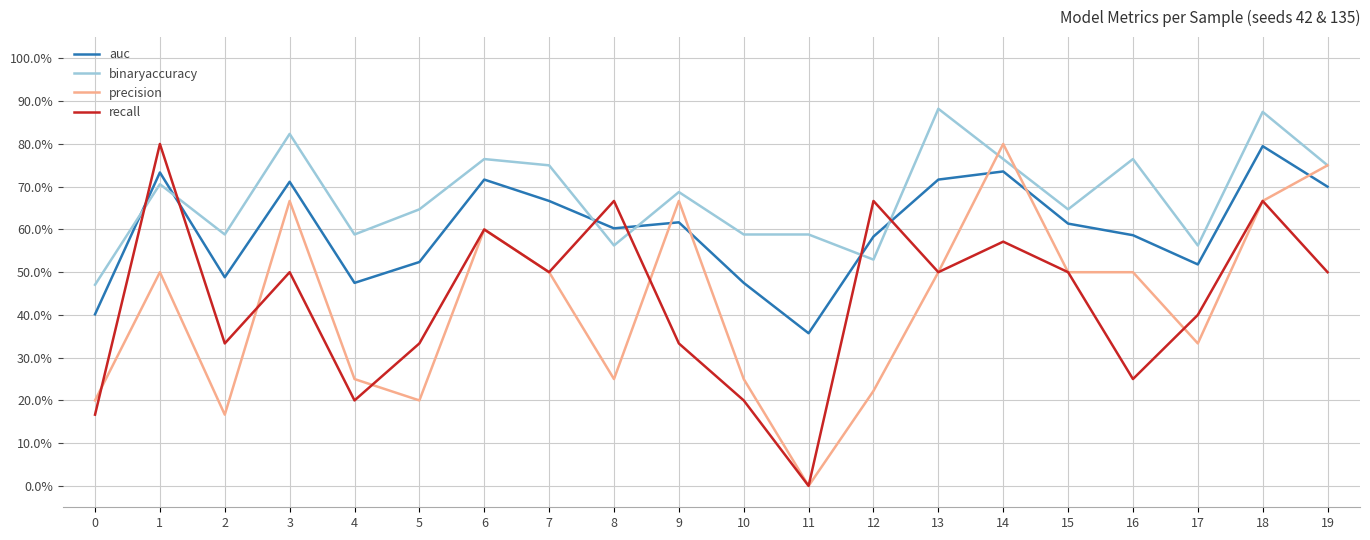

What is the difference between the maximum and second lowest values in the recall series?

0.6